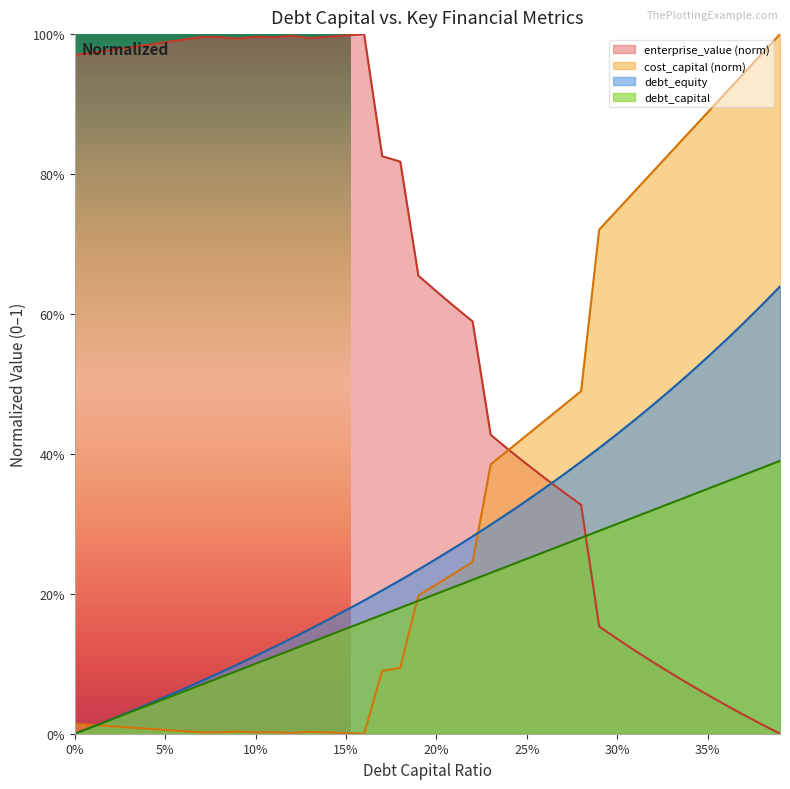

True or false: enterprise_value has a value of 0.1 at 0.34.

True